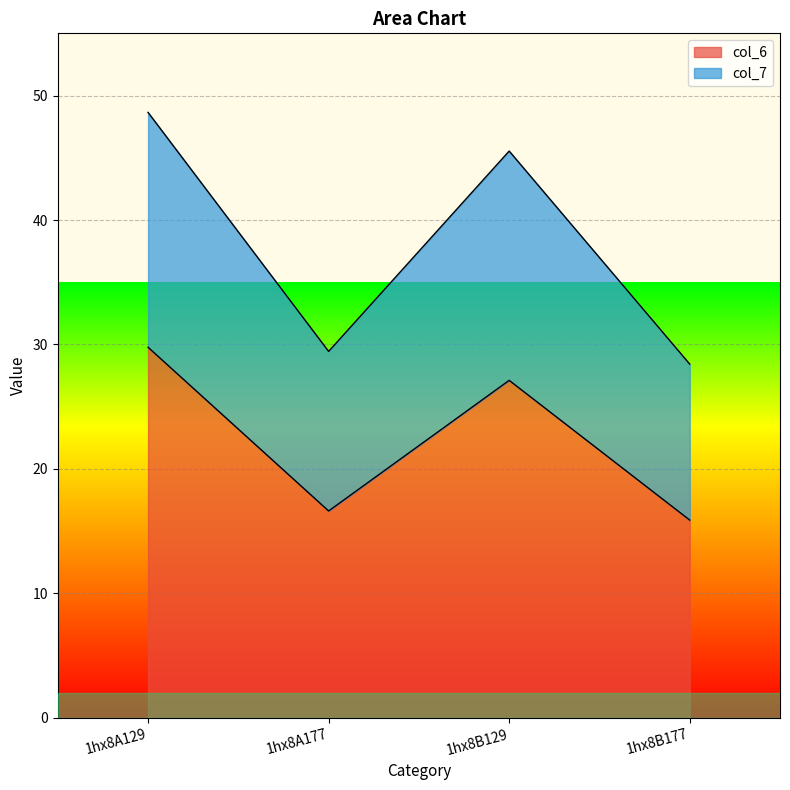

Count the number of data series in this chart.

2